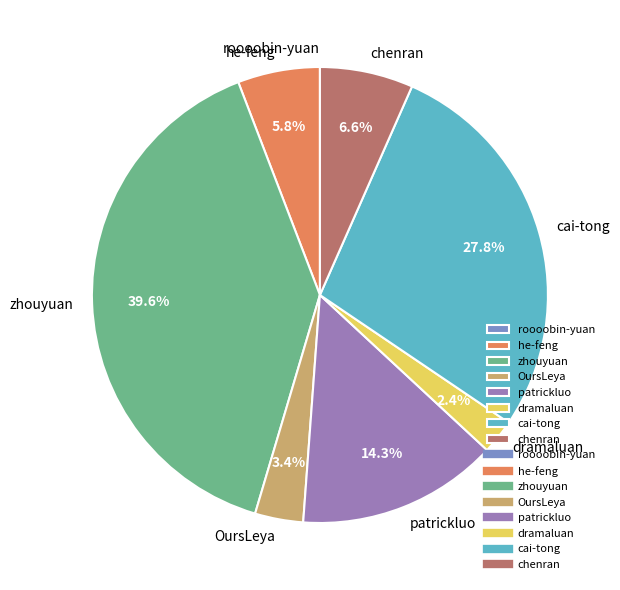

What is the total percentage of patrickluo and chenran?

20.9%